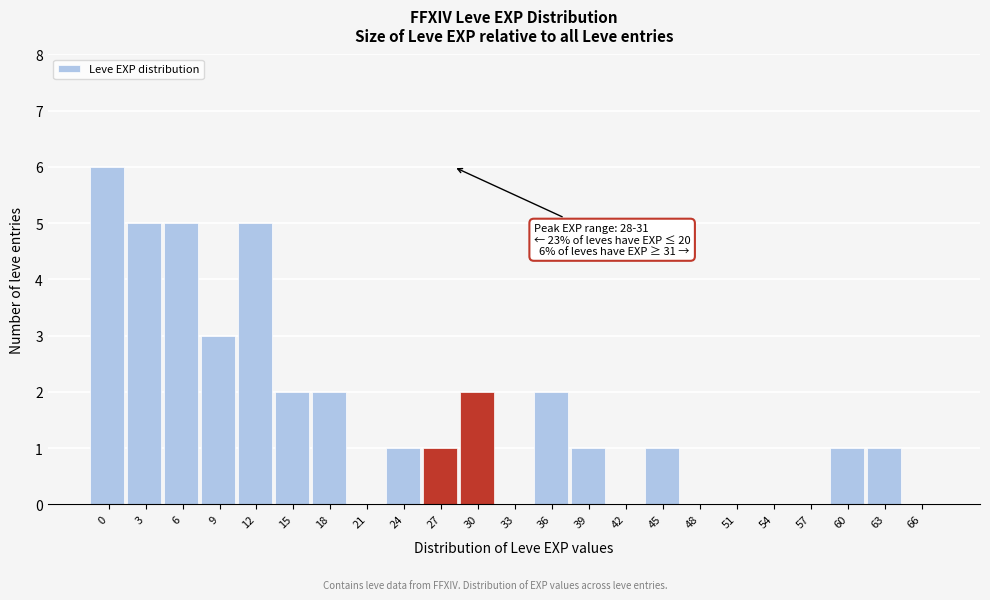

Reading right to left, list all the values displayed in this chart.

66=0	63=1	60=1	57=0	54=0	51=0	48=0	45=1	42=0	39=1	36=2	33=0	30=2	27=1	24=1	21=0	18=2	15=2	12=5	9=3	6=5	3=5	0=6